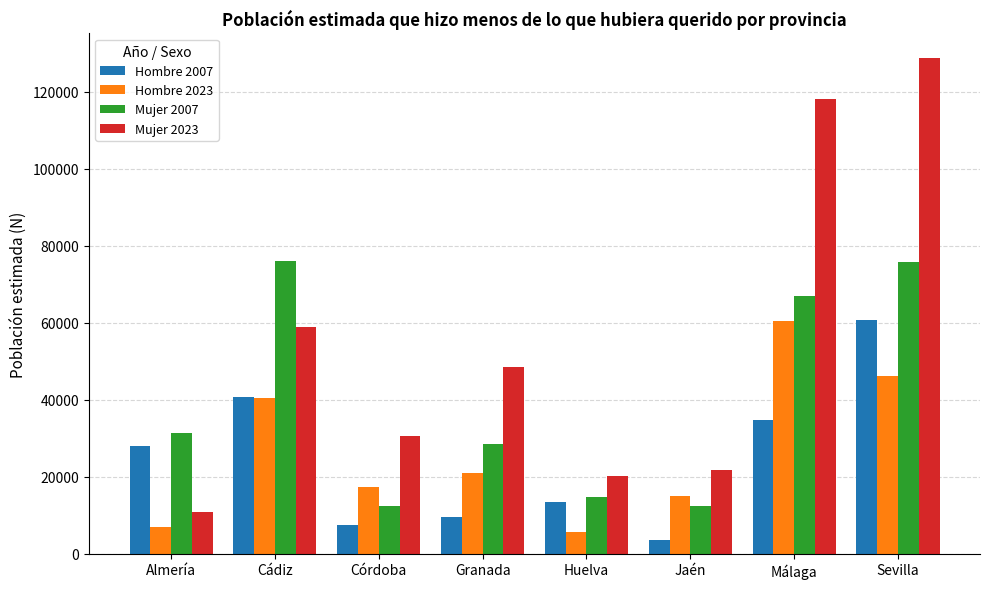

Are the bars horizontal?

No